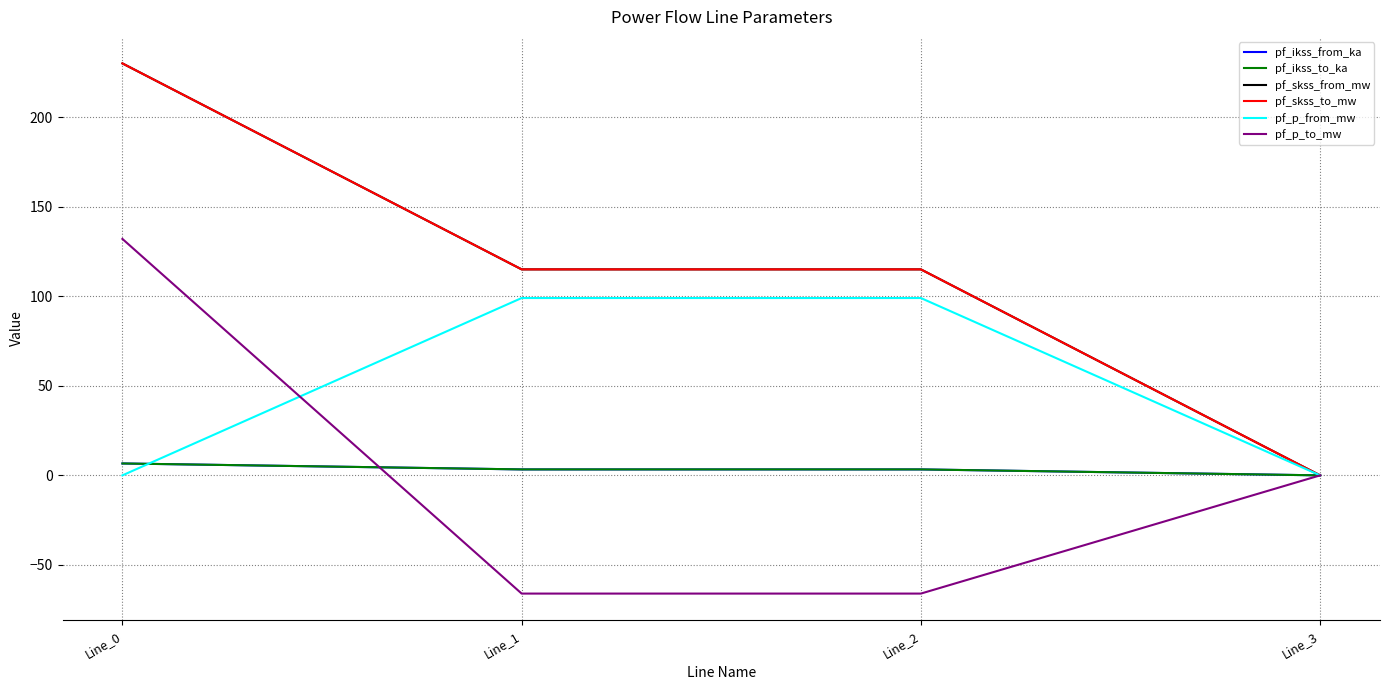

Is this an area chart (filled region under the line)?

No